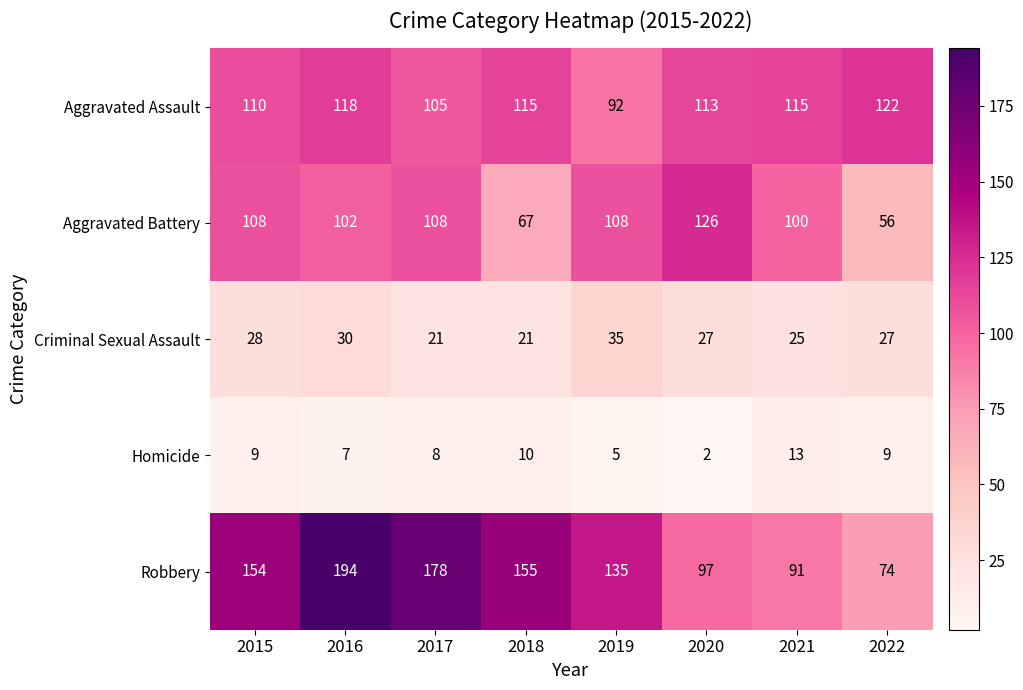

Is it true that Criminal Sexual Assault equals 27 at 2020?

True